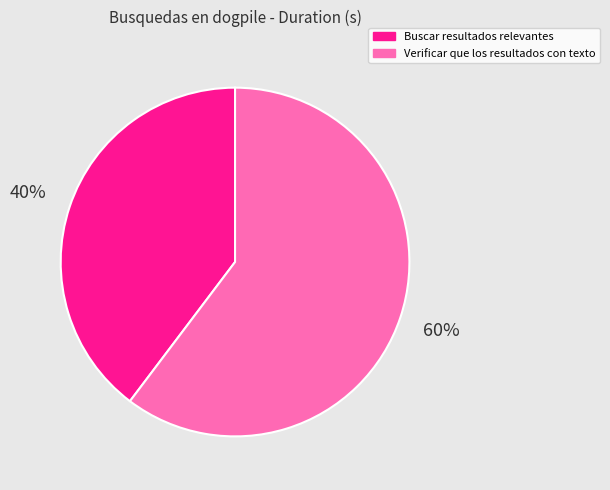

To the nearest percent, what is the combined percentage of Buscar resultados relevantes and Verificar que los resultados con texto?

100%